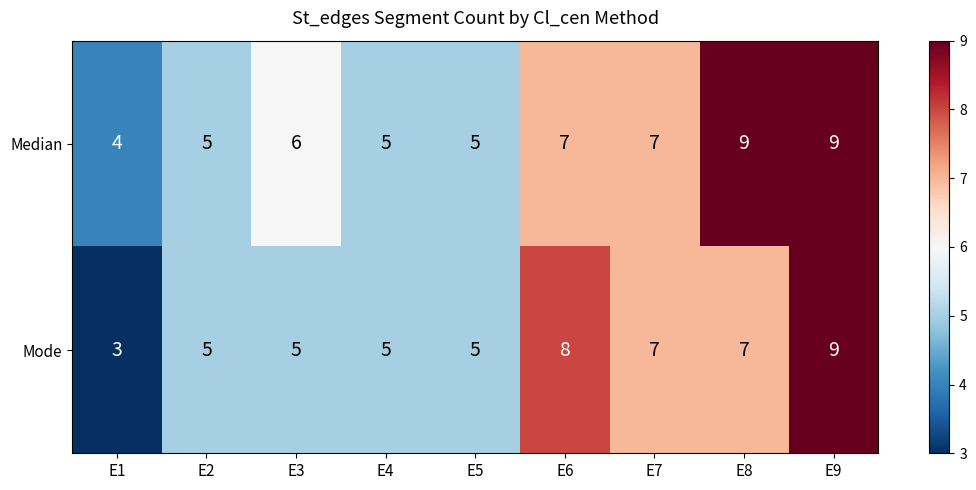

At which category is the sum across all series the highest?

E9